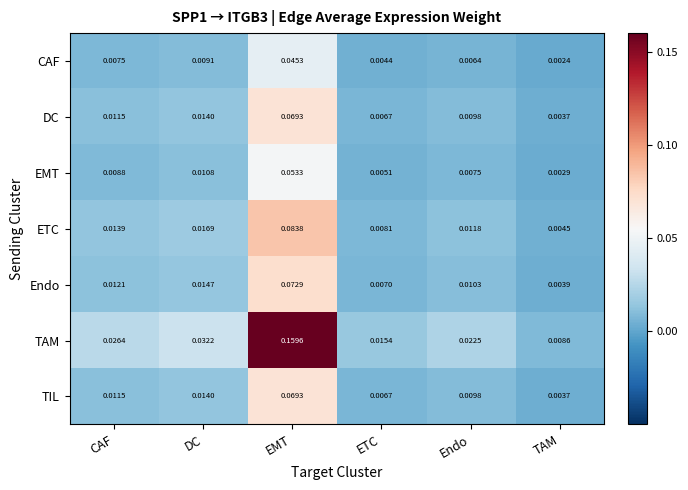

List the labels in order of ETC value, largest first.

EMT, DC, CAF, Endo, ETC, TAM